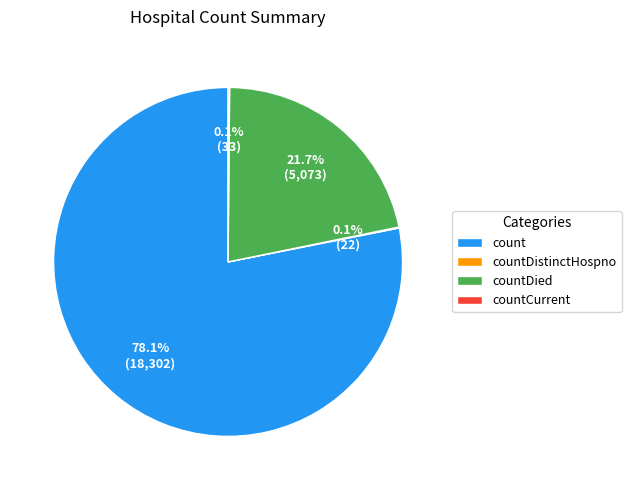

What portion of the pie excludes countDied?

78.3%